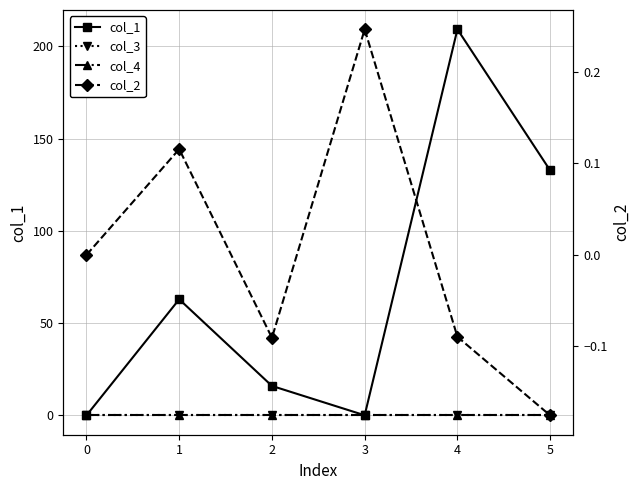

True or false: col_1 has a value of 112.9 at 1.

False